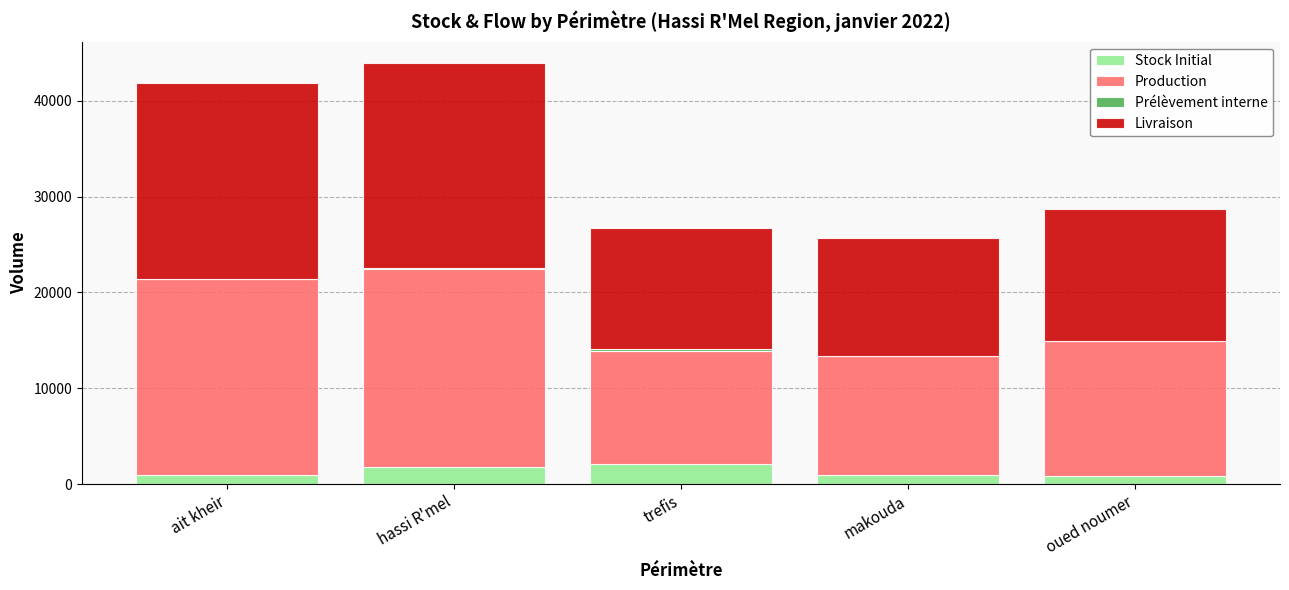

How many data points does each series have?

5